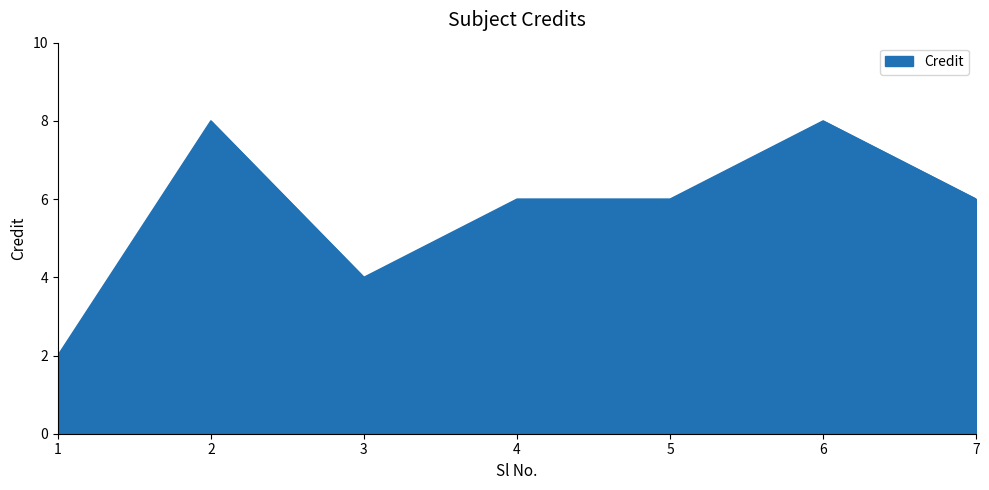

How many lines are shown in the chart?

1